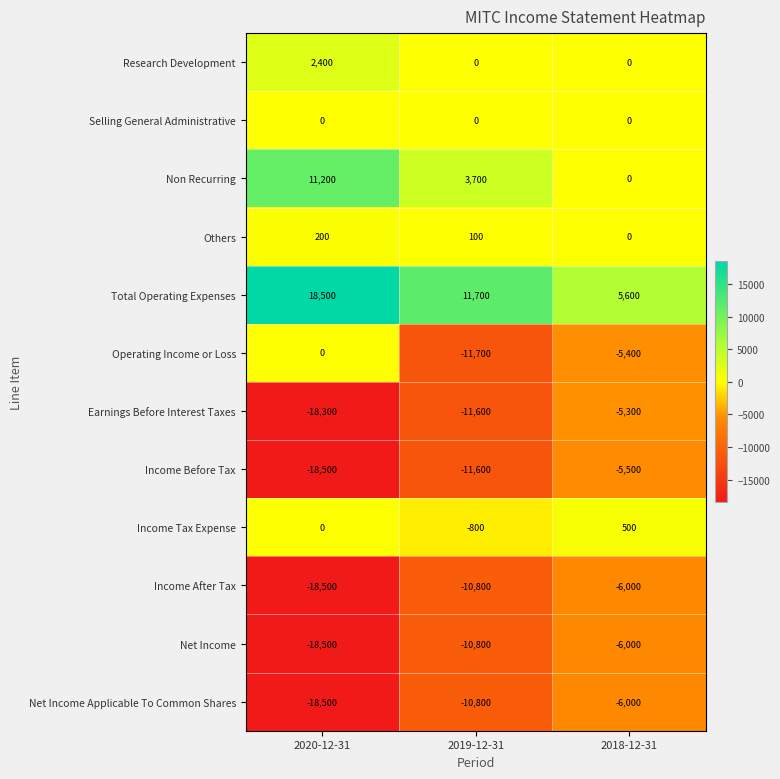

At which category is the sum across all series the highest?

2018-12-31